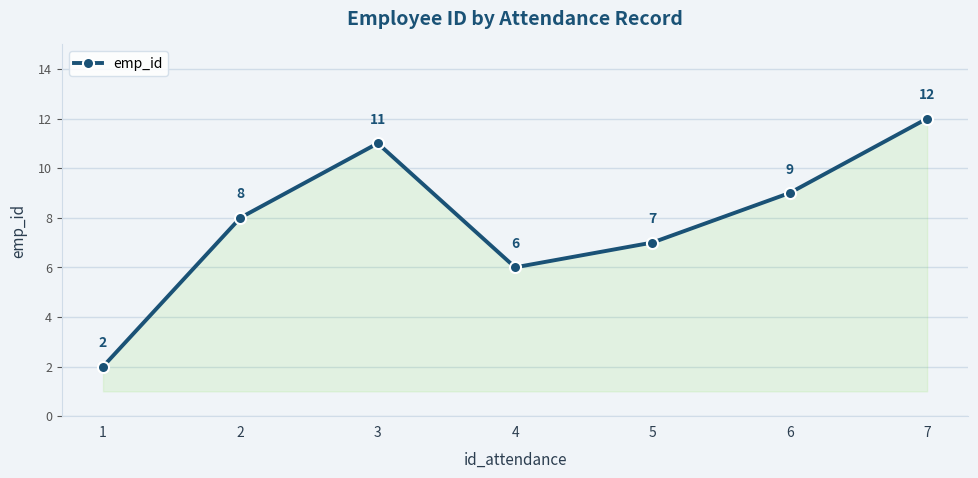

At which category does the chart reach its peak across all series?

7